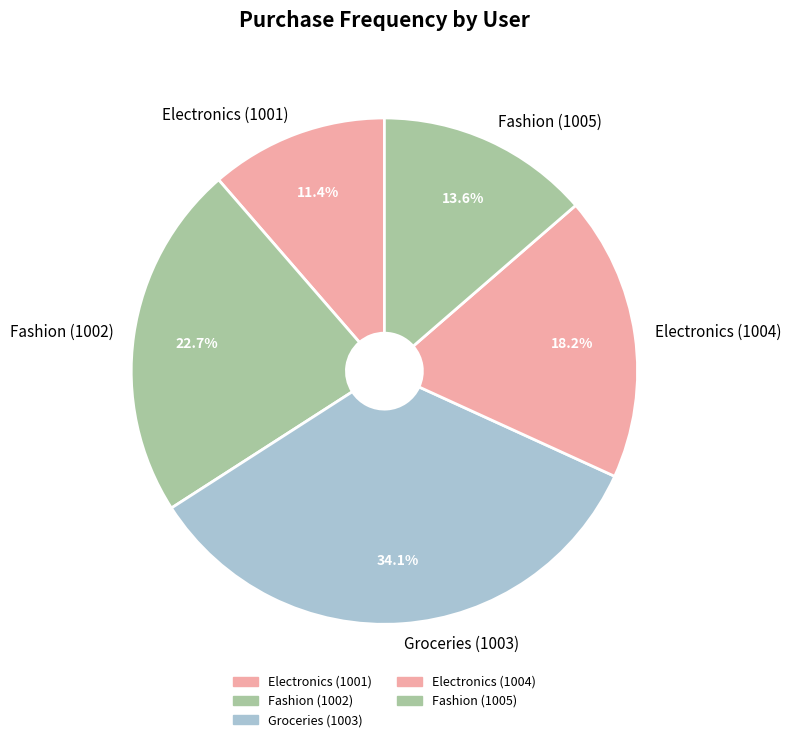

To the nearest percent, what is the combined percentage of Electronics (1004) and Groceries (1003)?

52%